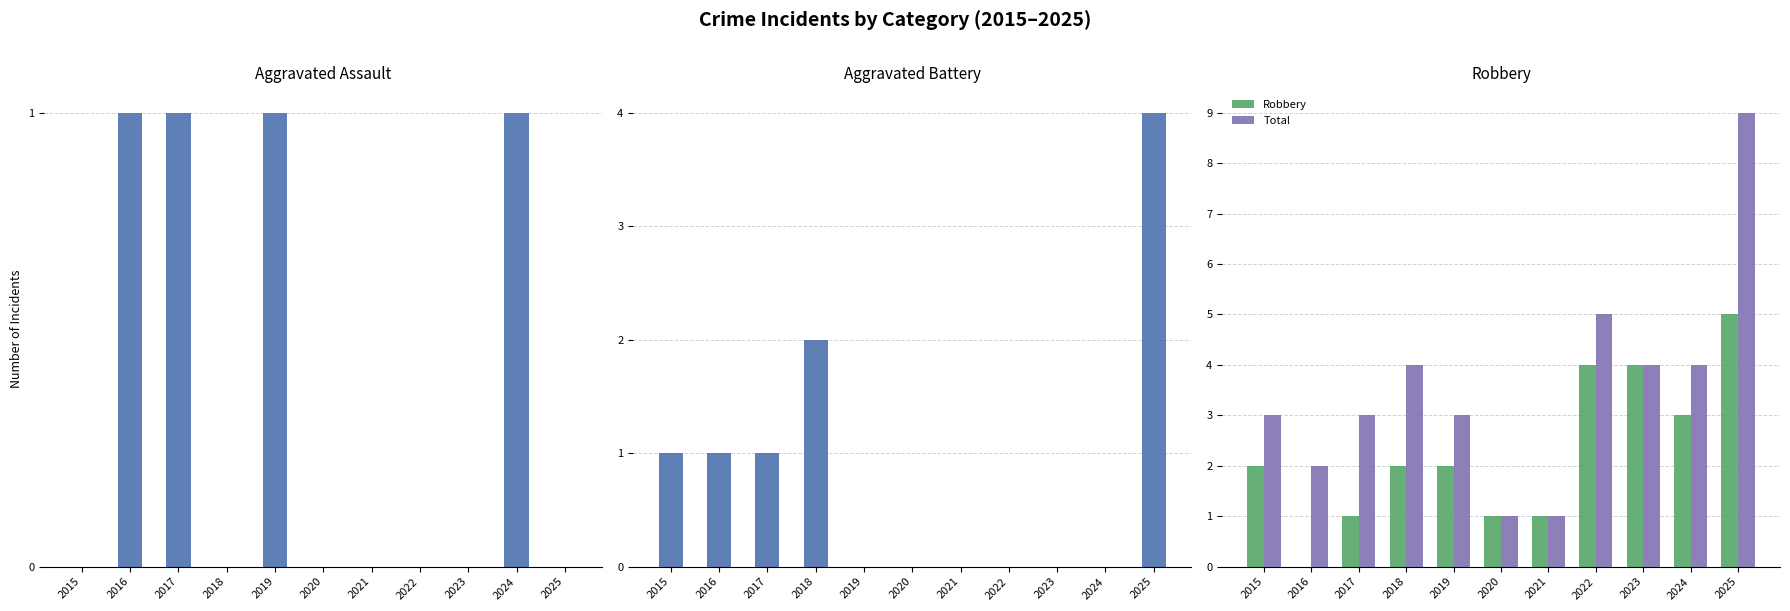

Is it true that Total equals 3 at 2015?

True